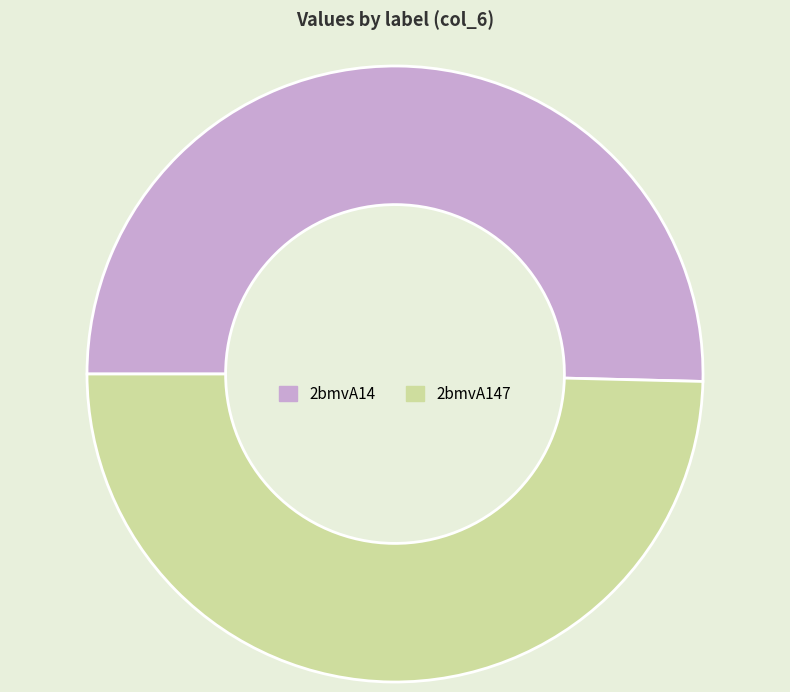

Rank the categories by value from highest to lowest.

2bmvA14, 2bmvA147